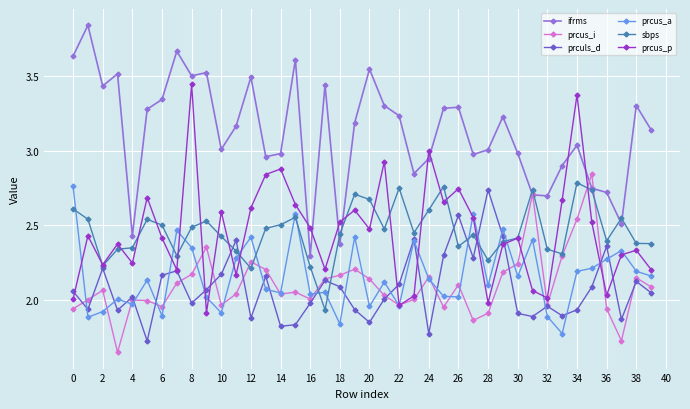

True or false: ifrms and prculs_d intersect in this chart.

False